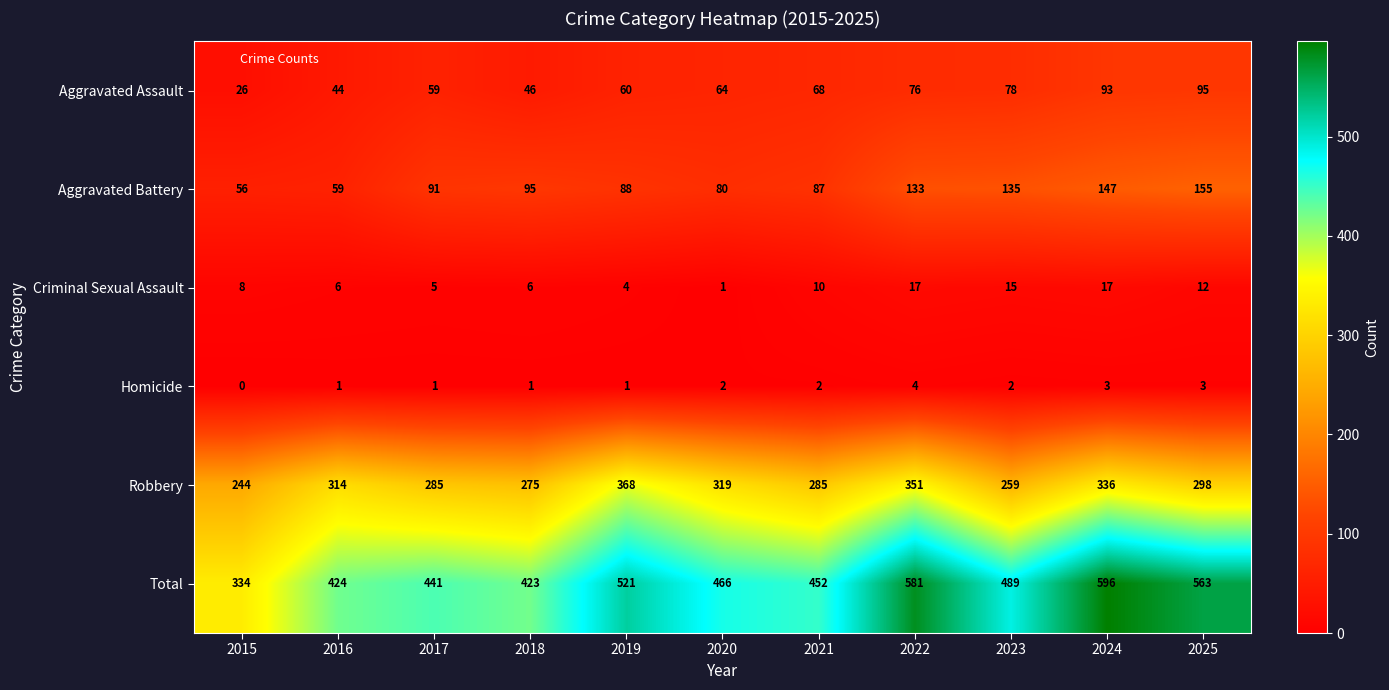

How many categories are shown in the chart?

11